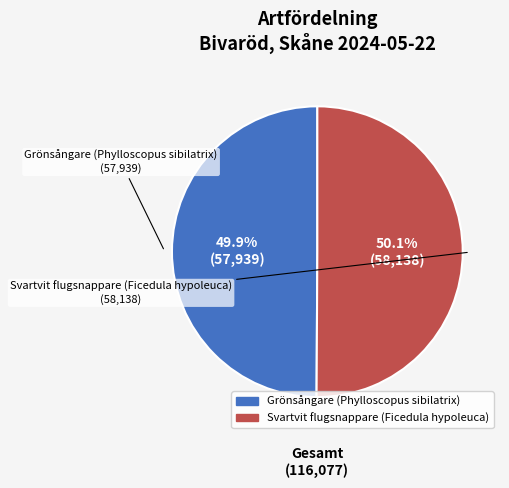

Is there any slice that represents more than half of the pie?

Yes